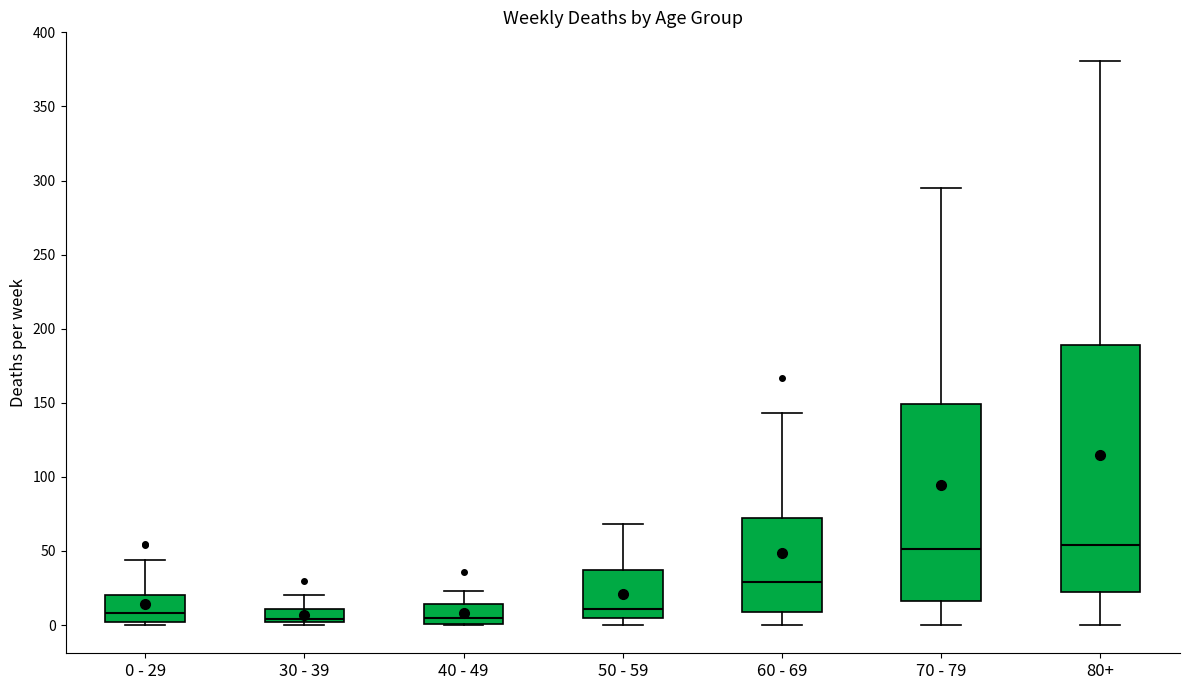

Where is the upper edge of the box for 70 - 79 on the y-axis? The values are not printed on the chart, so give them approximately, as read against the axis.

150